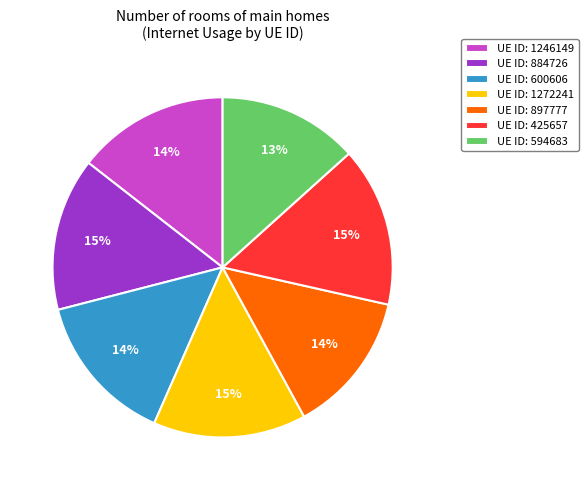

What percentage is the UE ID: 425657 slice, to the nearest percent?

15%